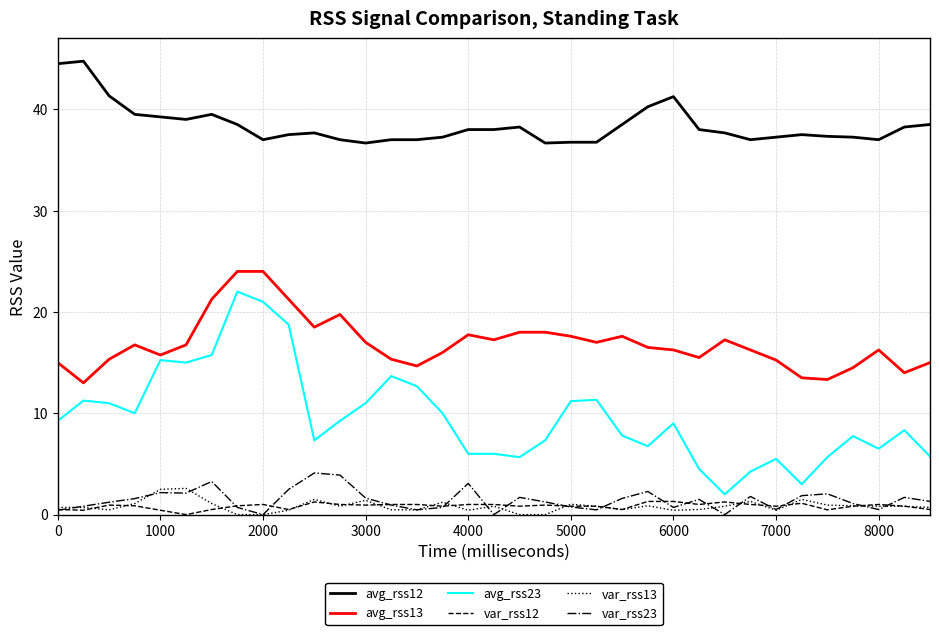

What are all the series names shown in the legend?

avg_rss12, avg_rss13, avg_rss23, var_rss12, var_rss13, var_rss23